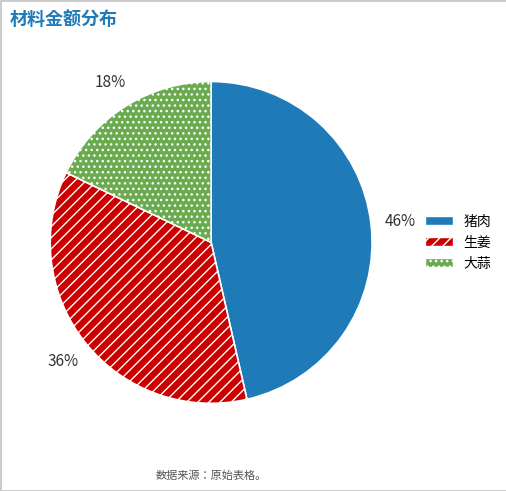

Count the number of slices in the pie.

3